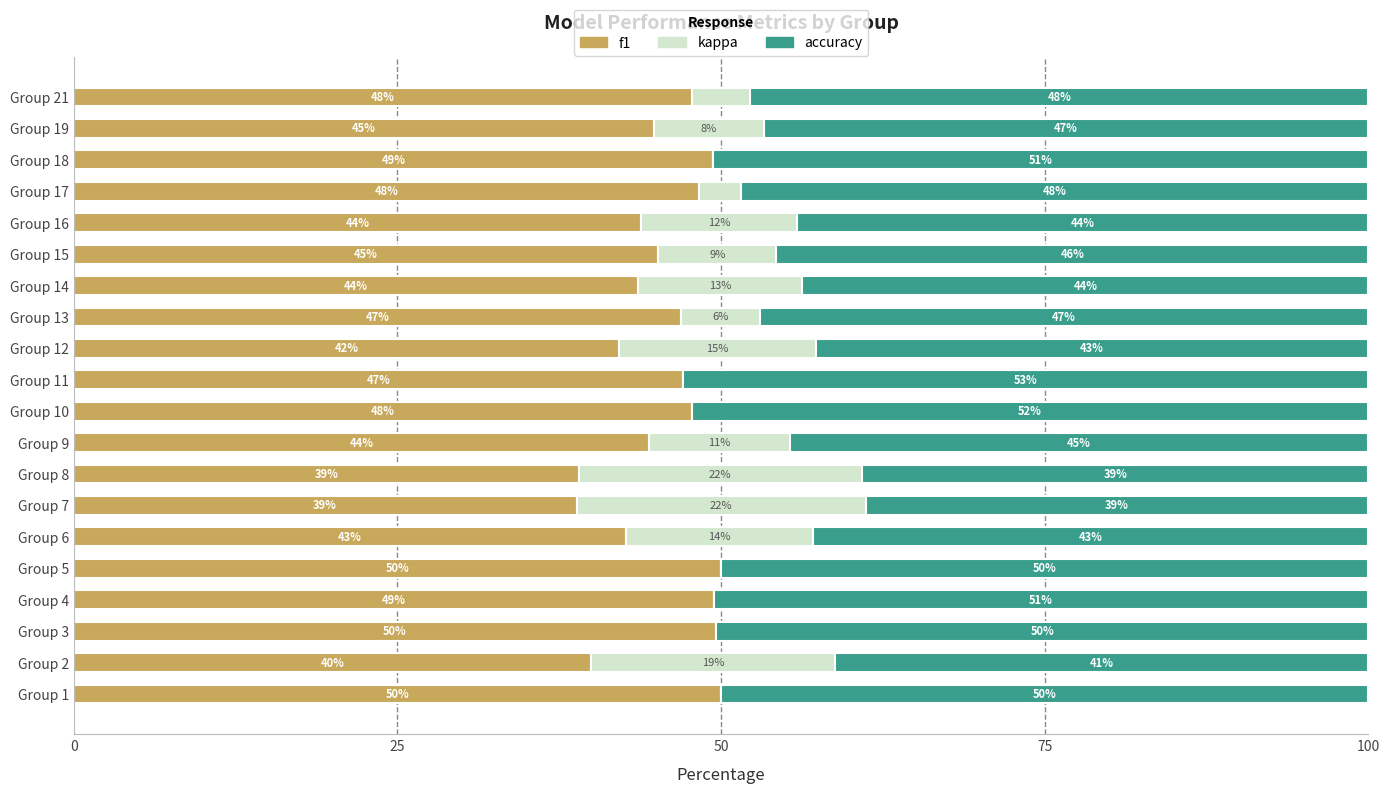

Read the f1 value at Group 17.

48.3